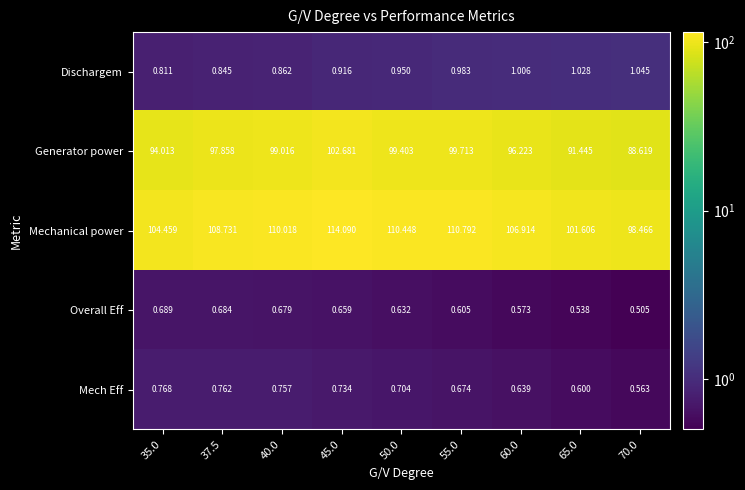

Count the number of categories in the chart.

9